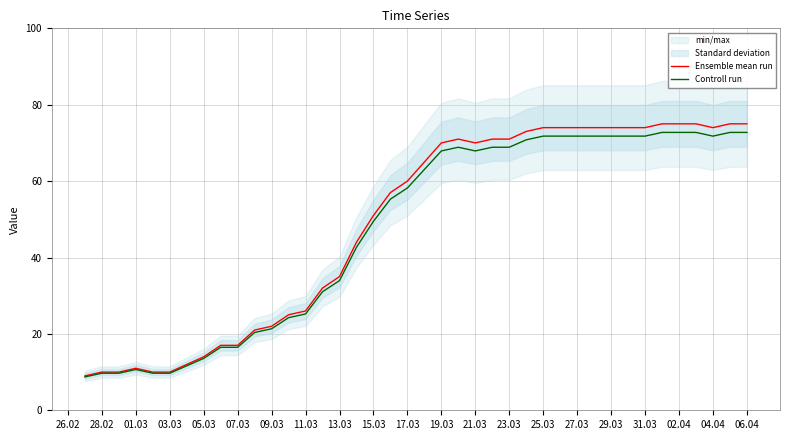

What is the difference between the Controll run values at 04.04 and 21.03?

3.9